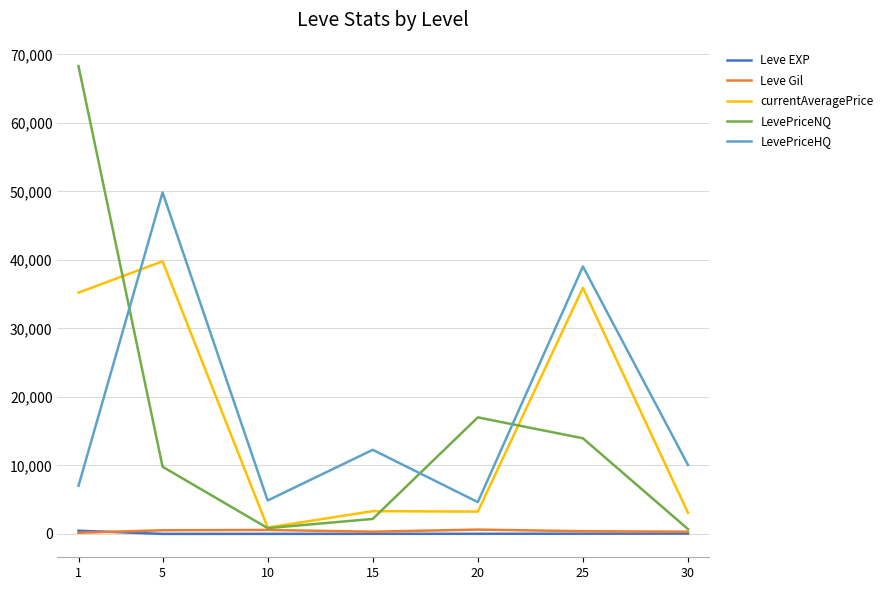

Is it true that LevePriceHQ equals 49849.8 at 5?

True